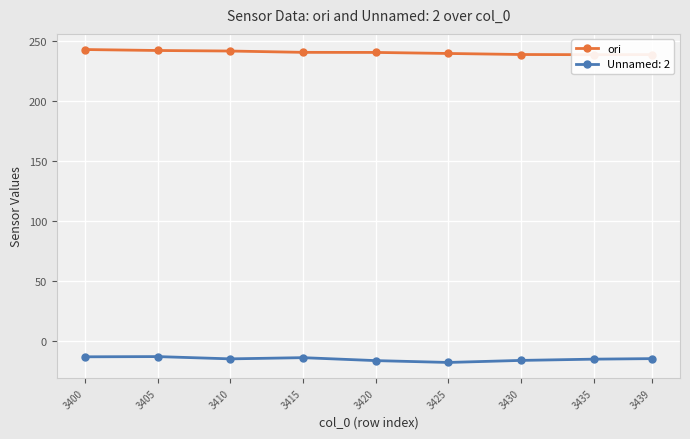

Rank the categories by value from highest to lowest.

3400, 3405, 3410, 3415, 3420, 3425, 3430, 3439, 3435